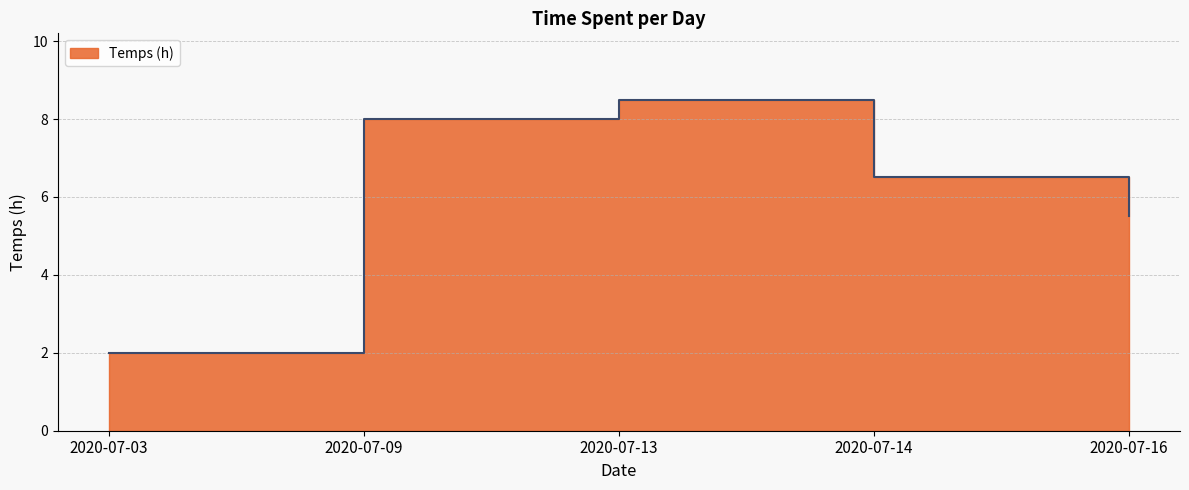

Reading left to right, extract all data points from this chart.

2020-07-03=2.0	2020-07-09=8.0	2020-07-13=8.5	2020-07-14=6.5	2020-07-16=5.5